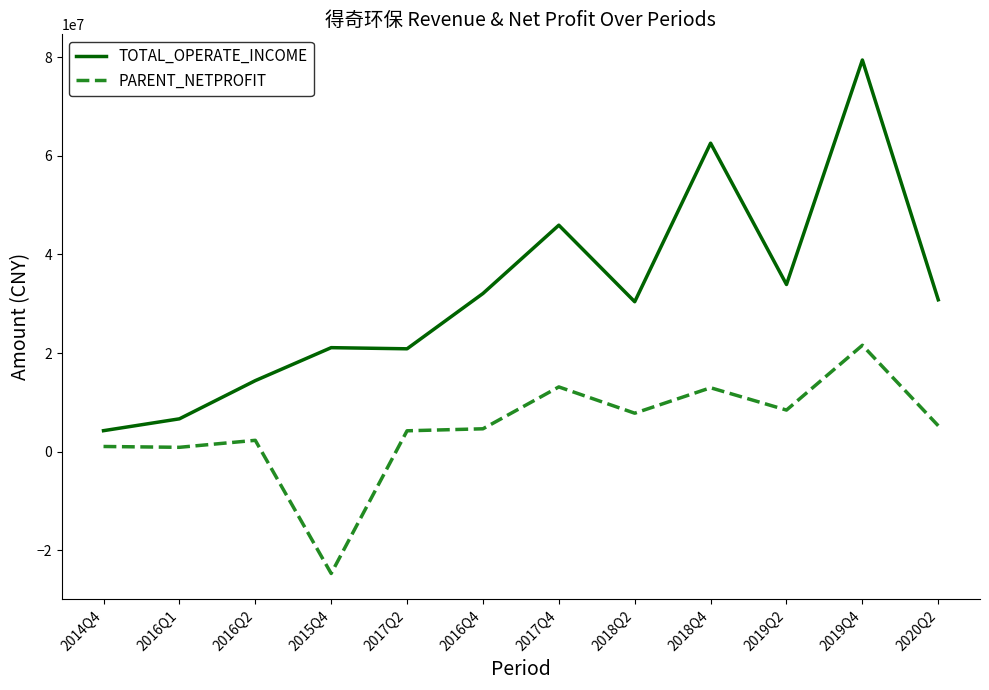

Which series has the largest total across all categories?

TOTAL_OPERATE_INCOME